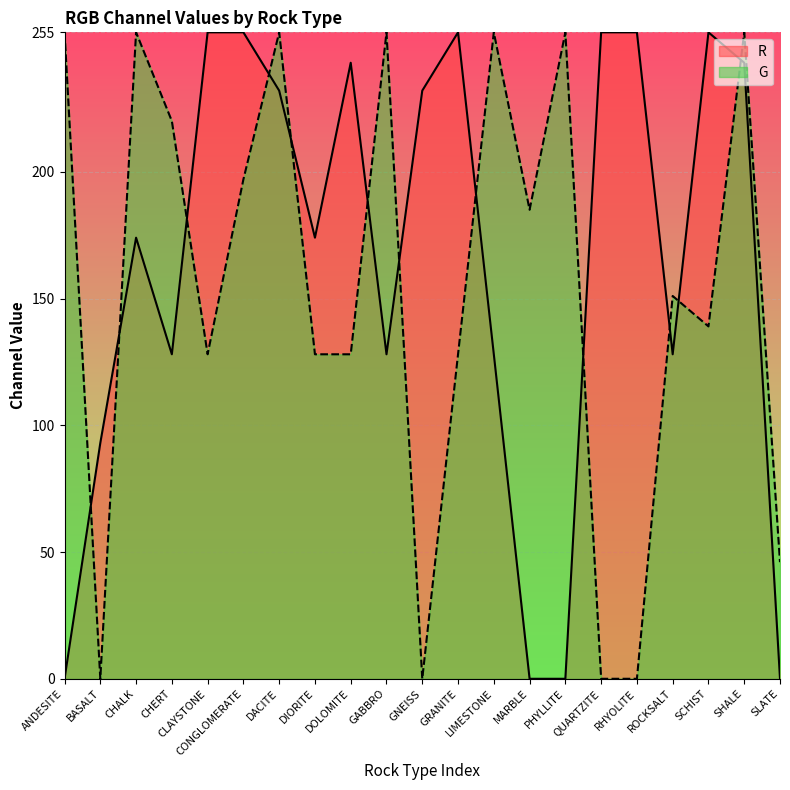

What is the label of the 18th point from the left?

ROCKSALT